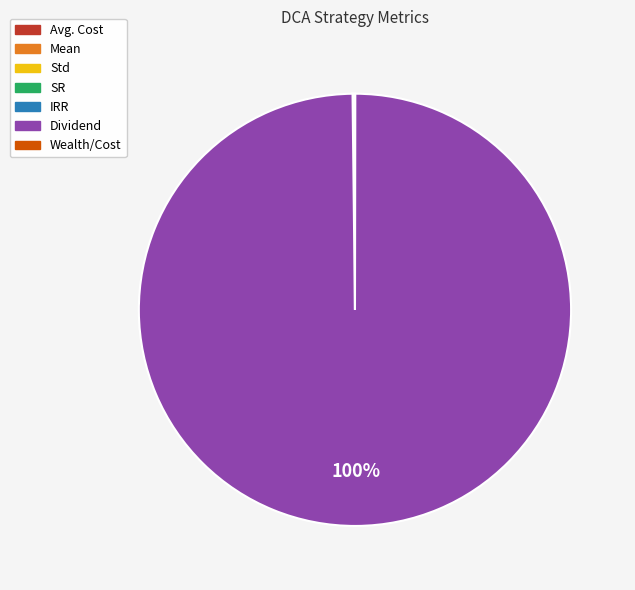

Which category has the biggest portion of the pie?

Dividend